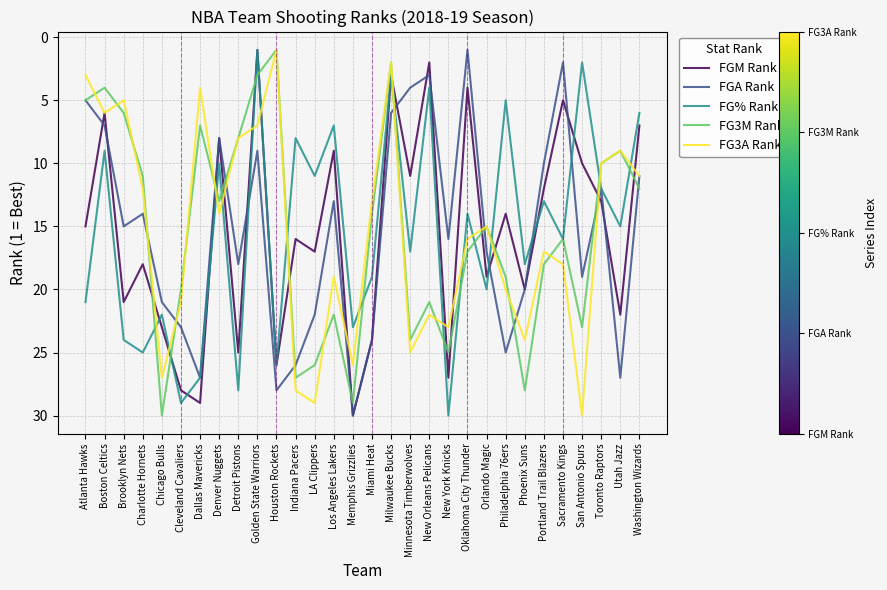

What is the difference between the maximum and minimum values in the FG3A Rank series?

29